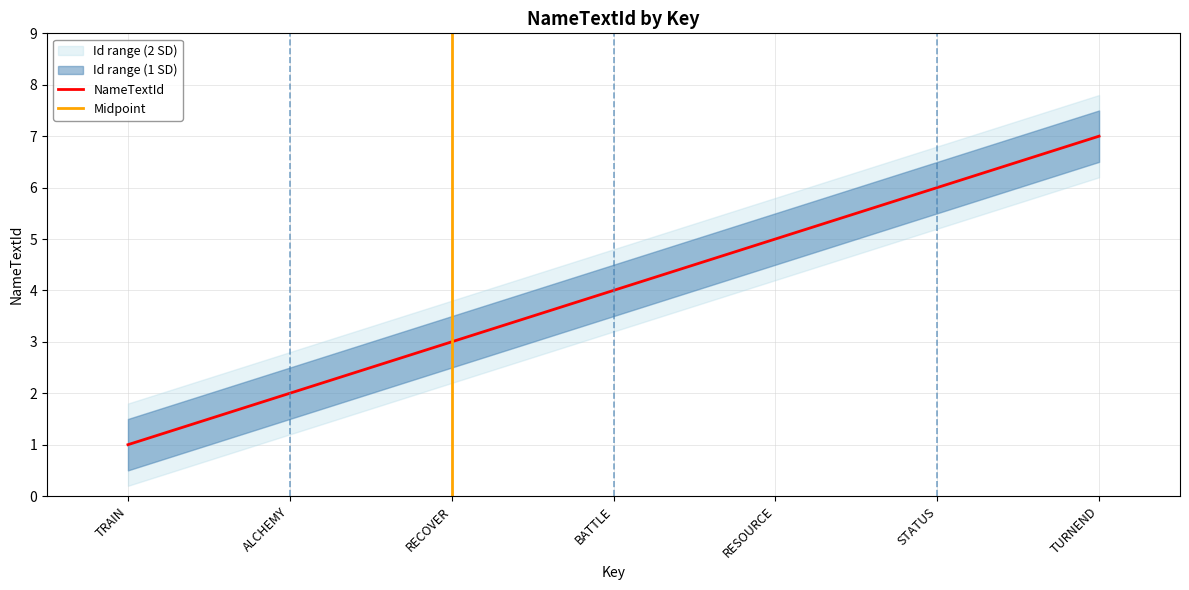

Is it true that upper_band equals 6.1 at RECOVER?

False